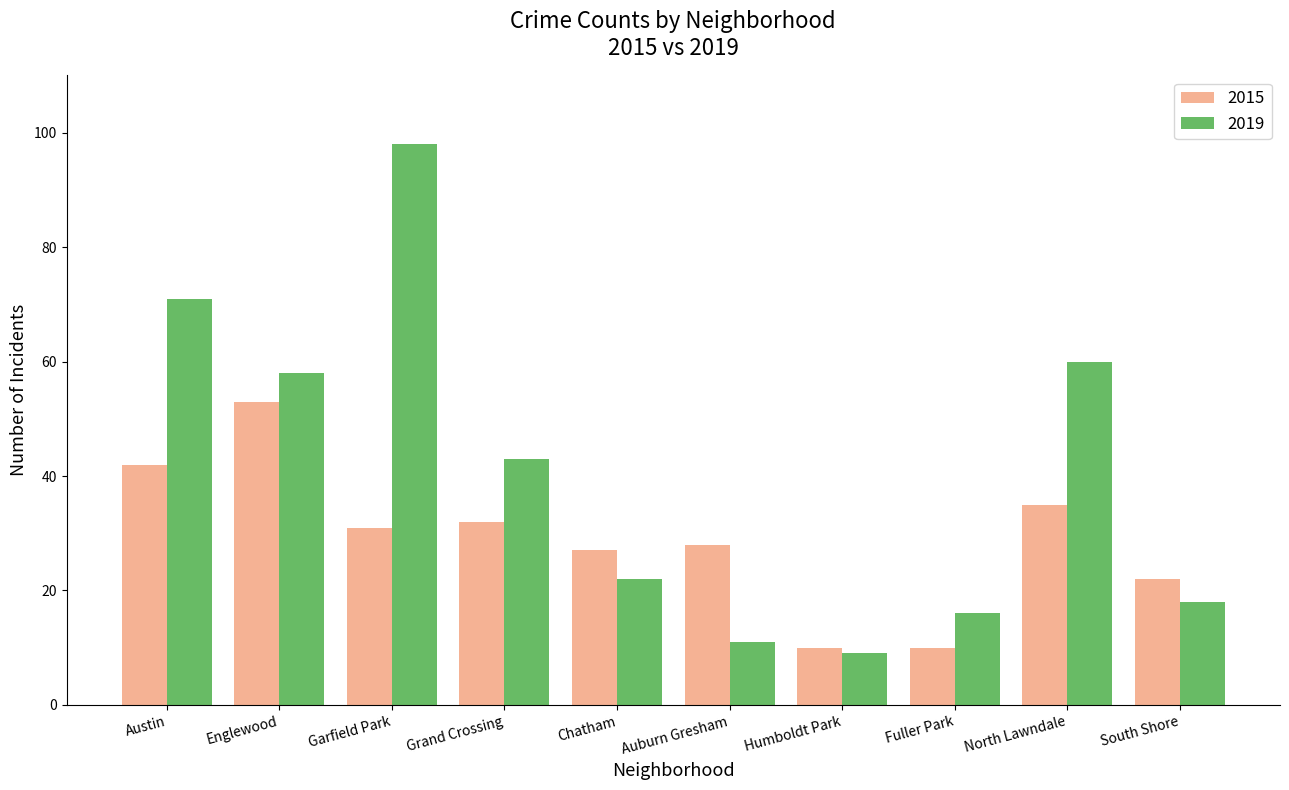

How many bars are there in total?

20